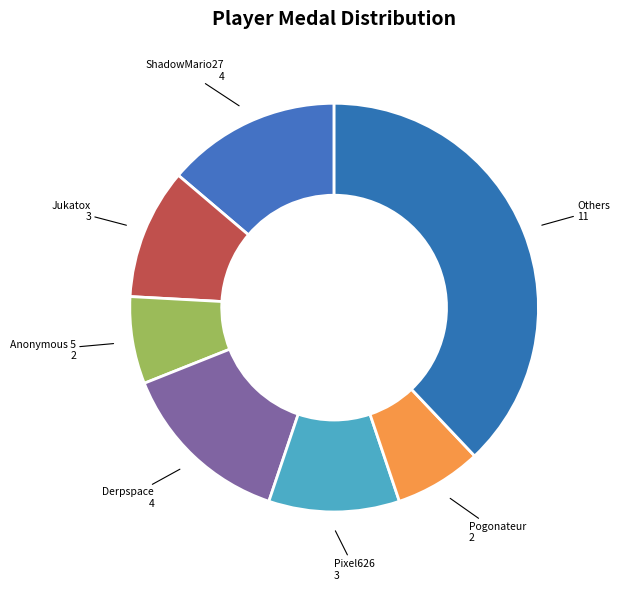

Does any single category account for the majority?

No